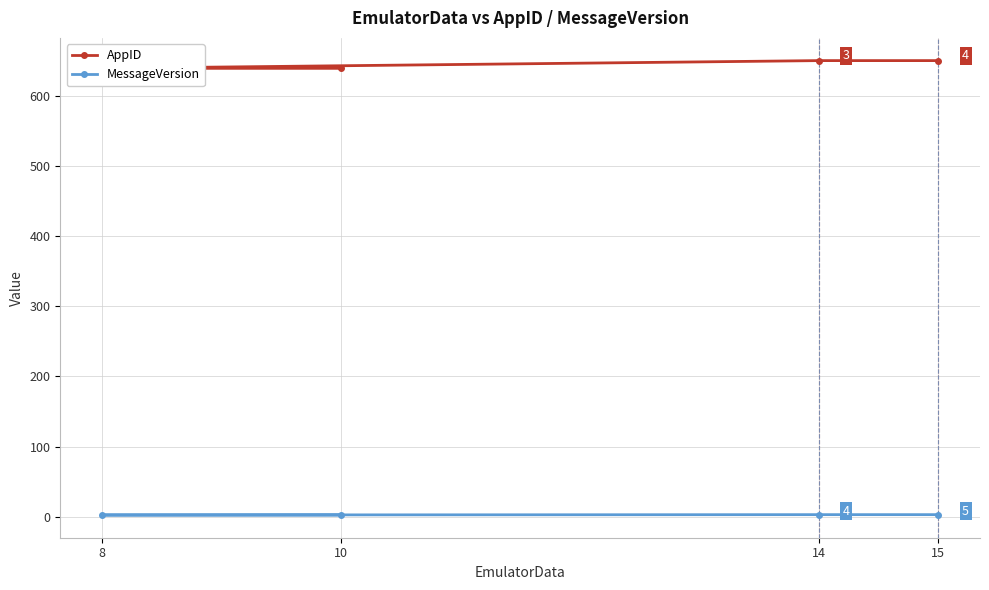

What are all the series names shown in the legend?

AppID, MessageVersion